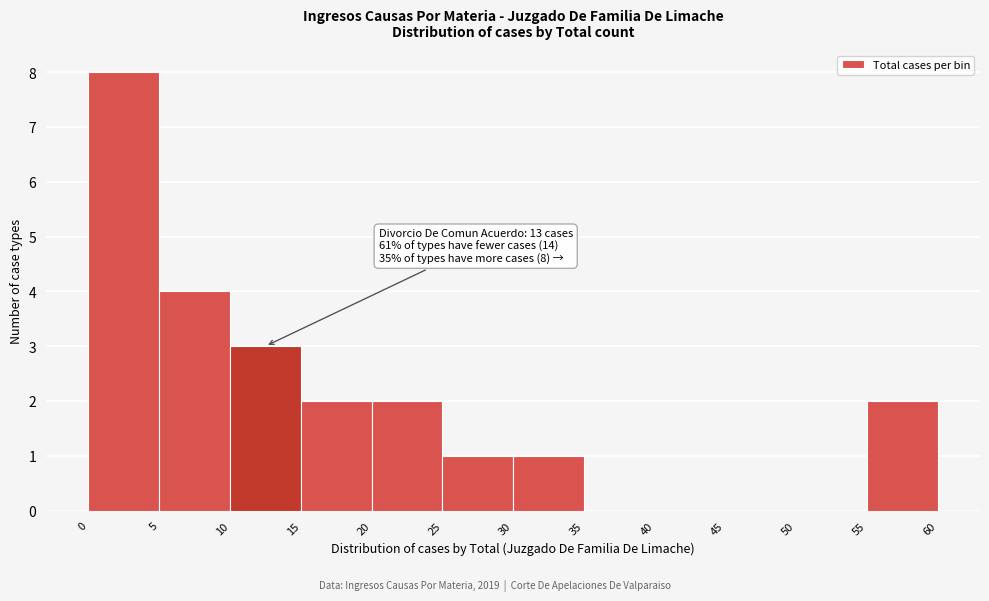

Over which range of the x-axis is the bar tallest?

0 to 5